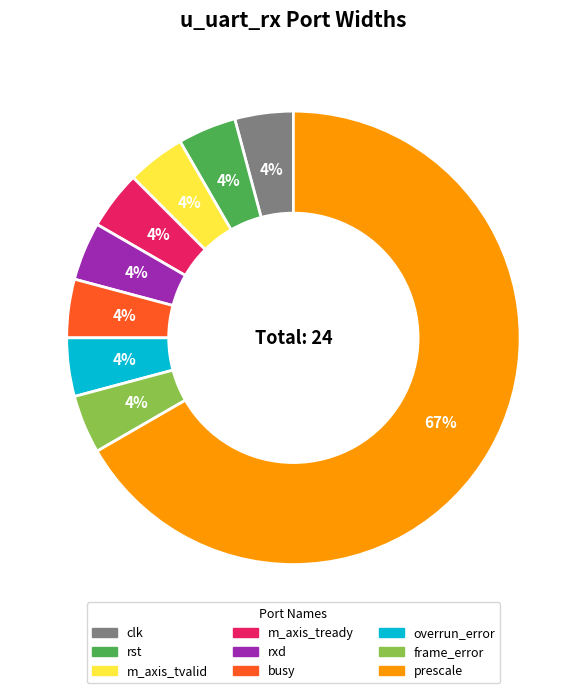

Is there a majority slice in this chart?

Yes